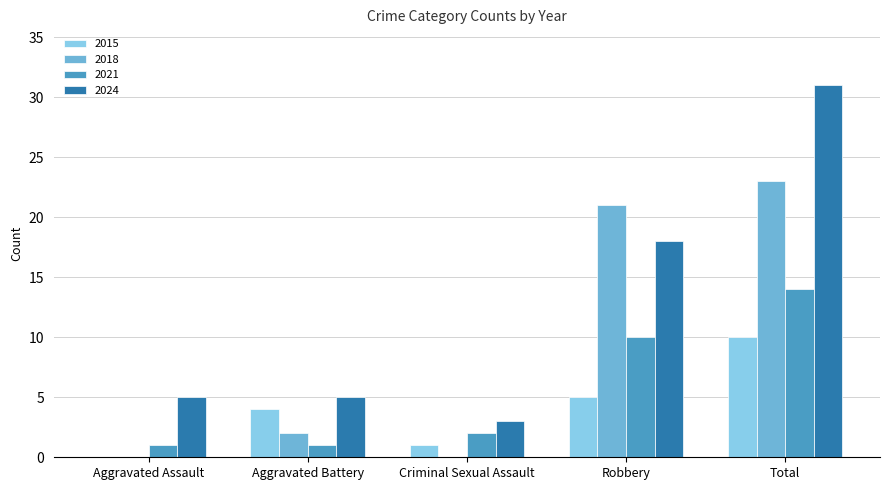

What is the highest value of the 2018 series?

23